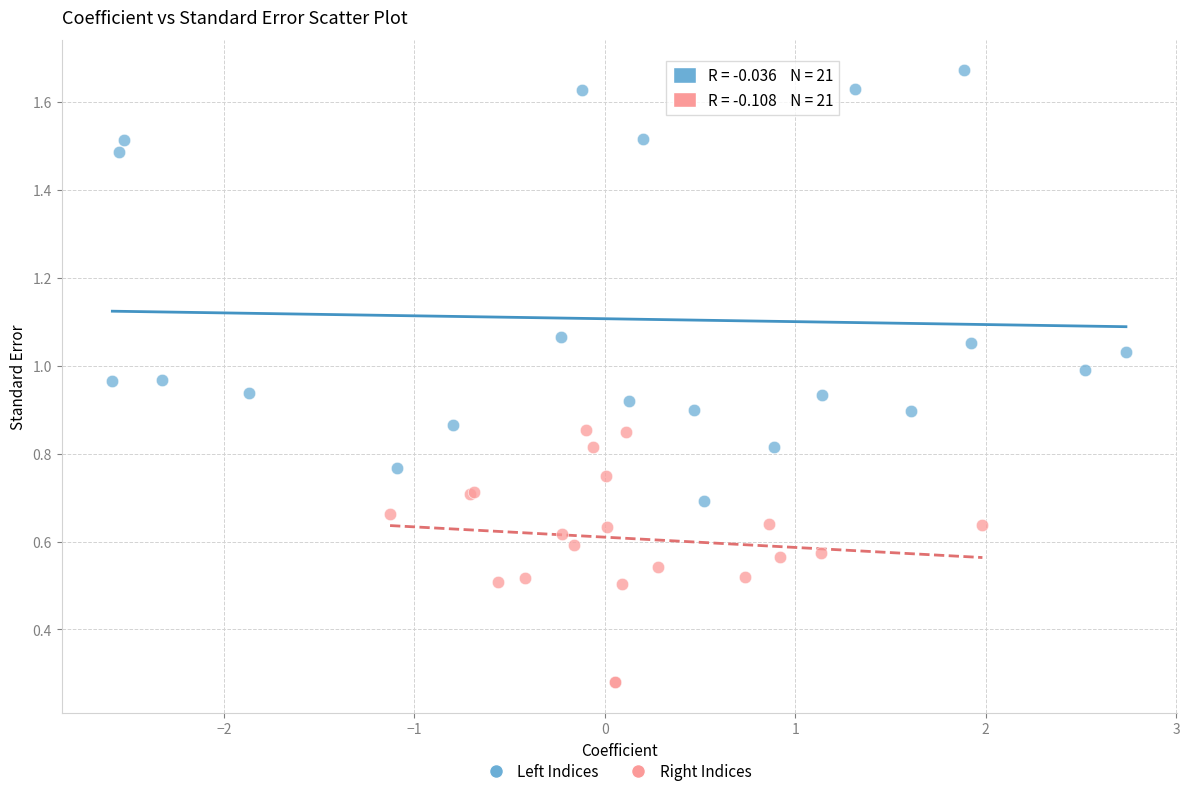

Which series reaches the minimum Y coordinate?

Right Indices